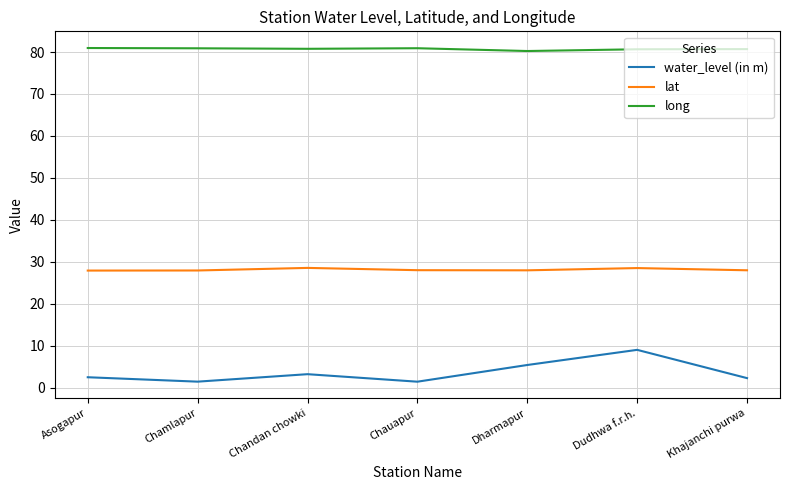

What is the difference between the second highest and minimum values in the water_level (in m) series?

4.0